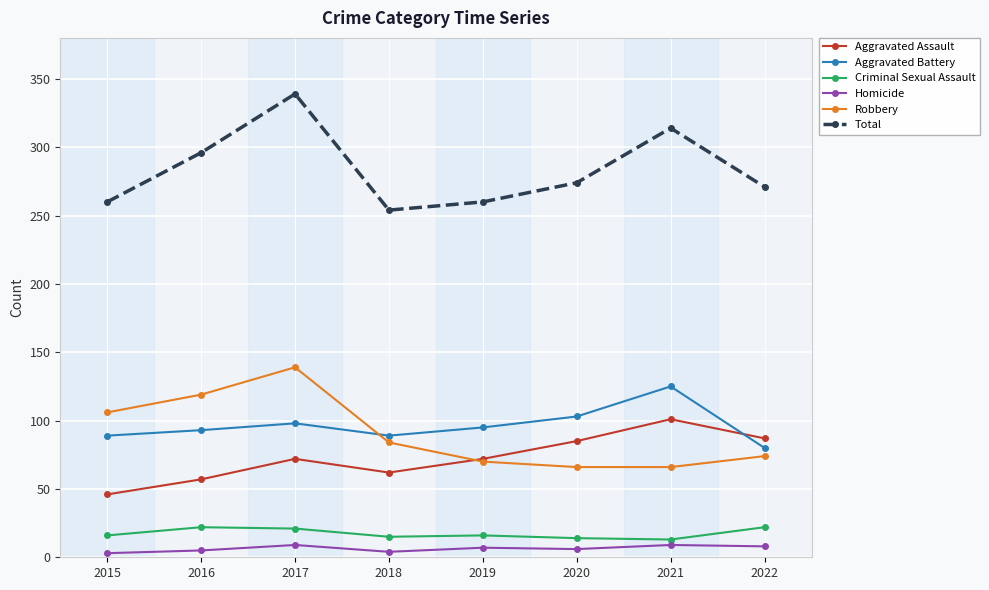

What is the minimum value for Robbery?

66